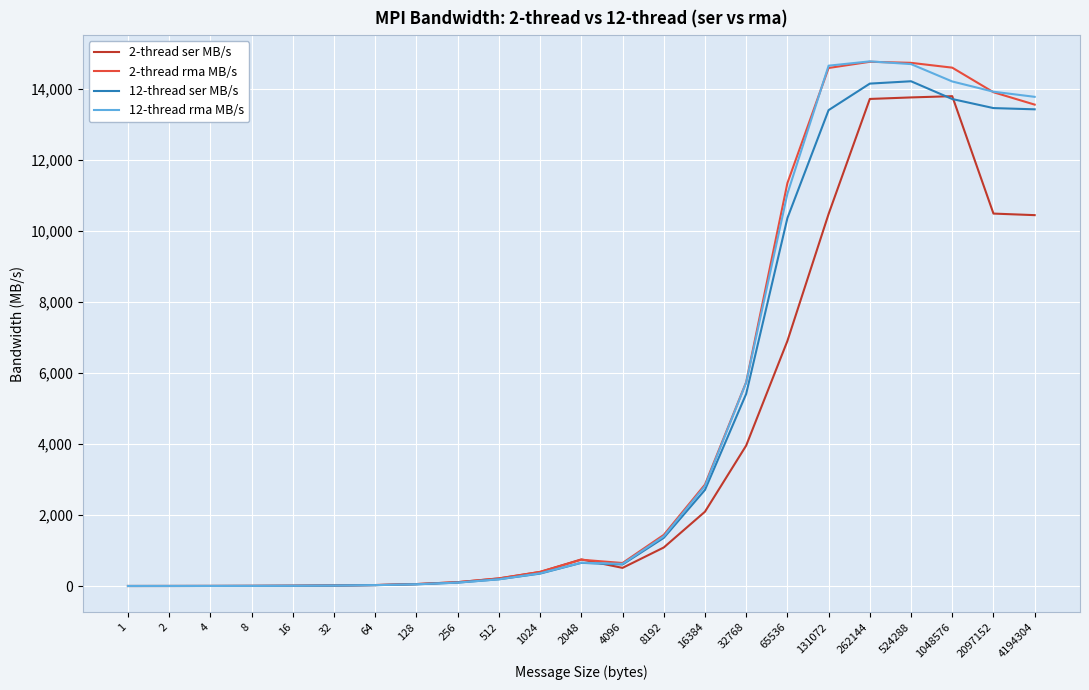

How many lines are shown in the chart?

4